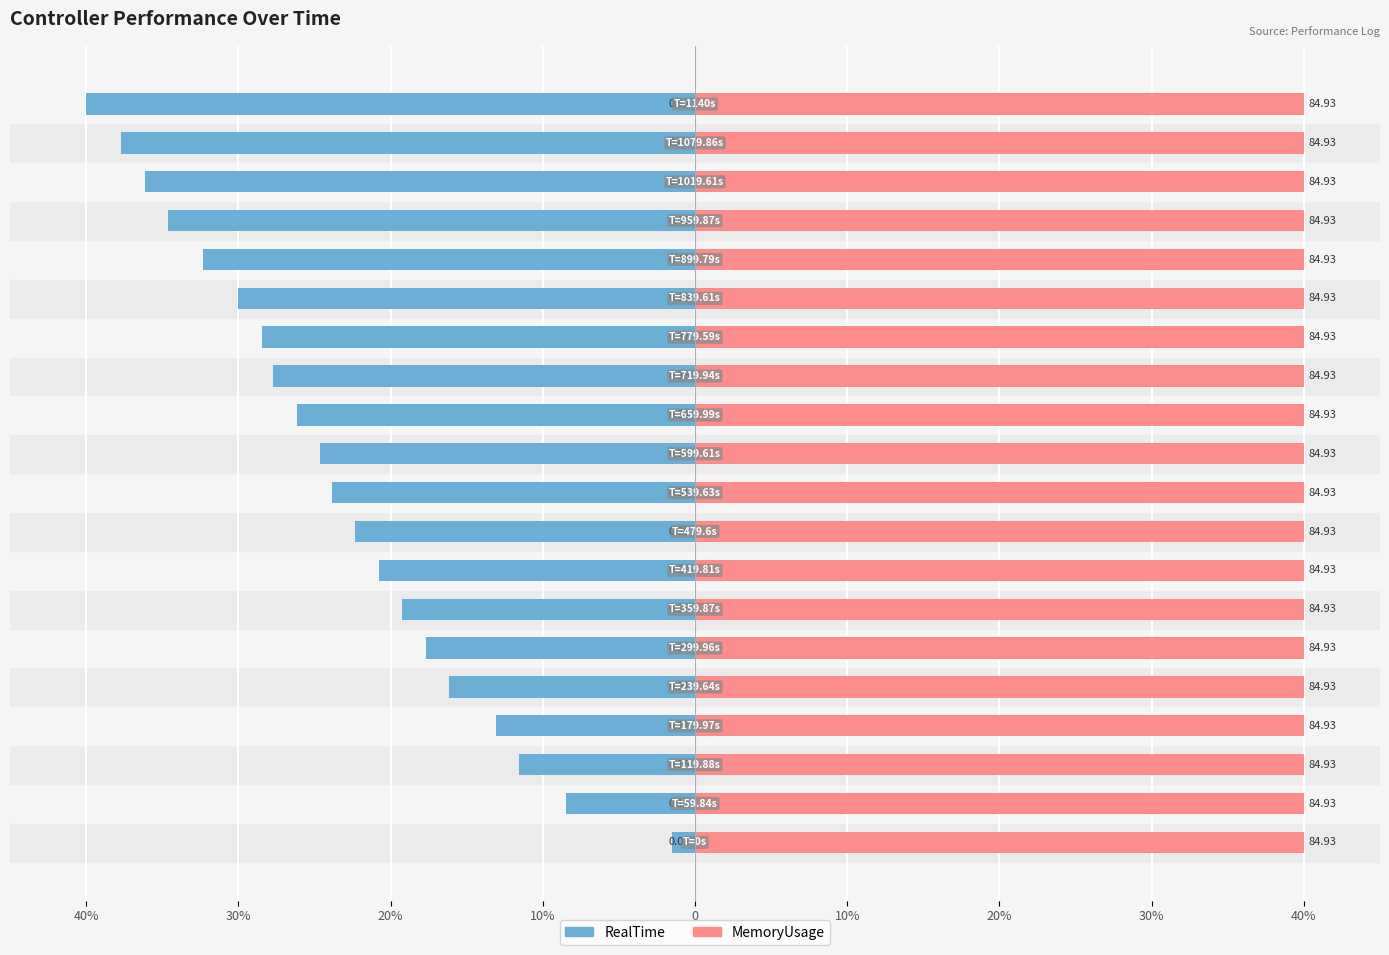

What are all the series names shown in the legend?

RealTime, MemoryUsage